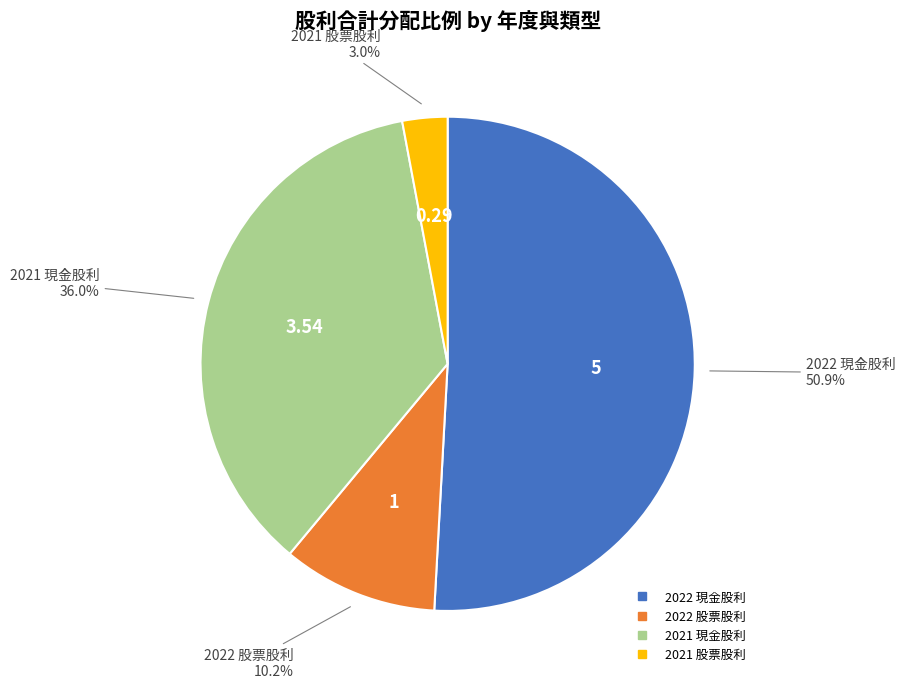

To the nearest percent, what is the difference between the largest and smallest slice percentages?

48%